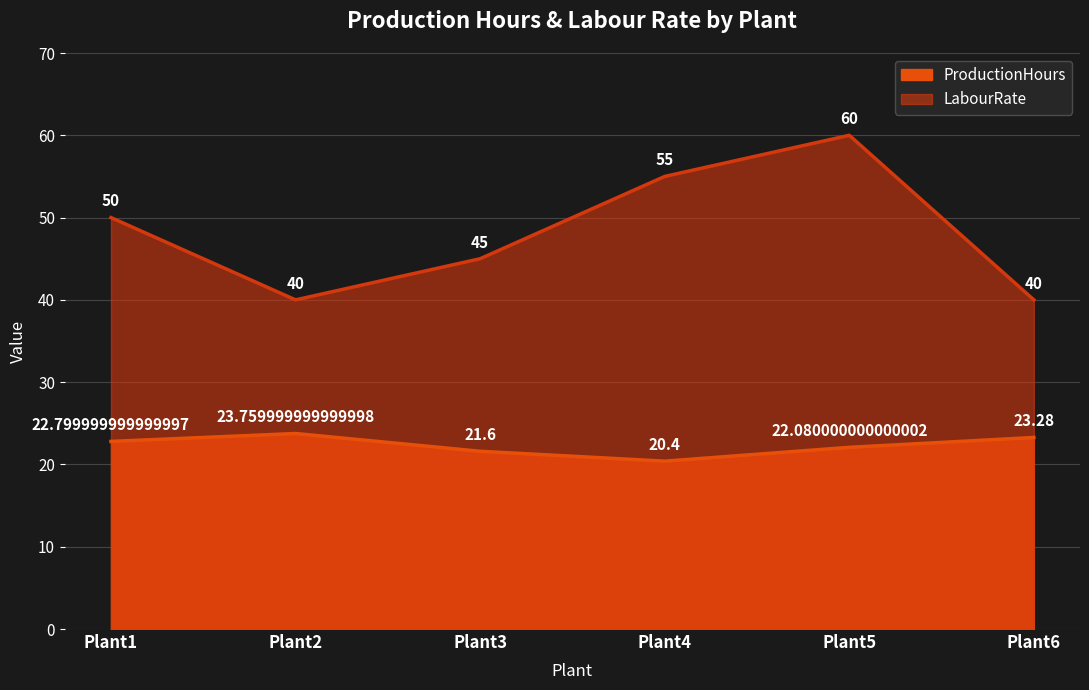

Read the ProductionHours value at Plant4.

20.4